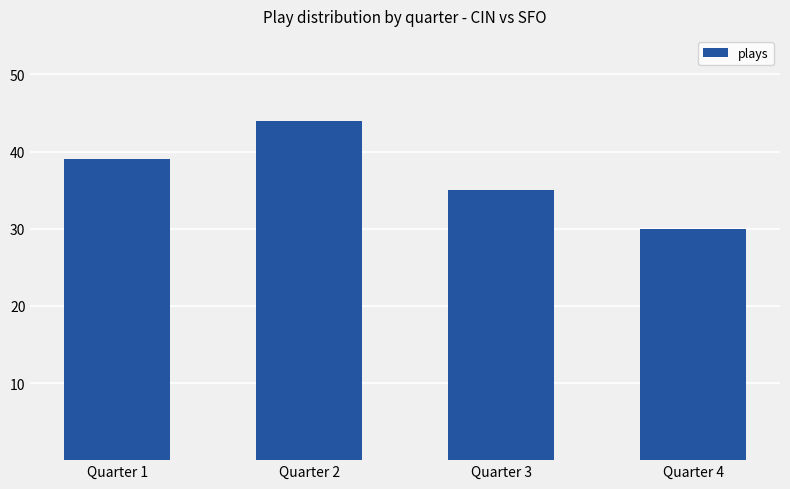

What value does the data have at Quarter 3, to the nearest 5?

35